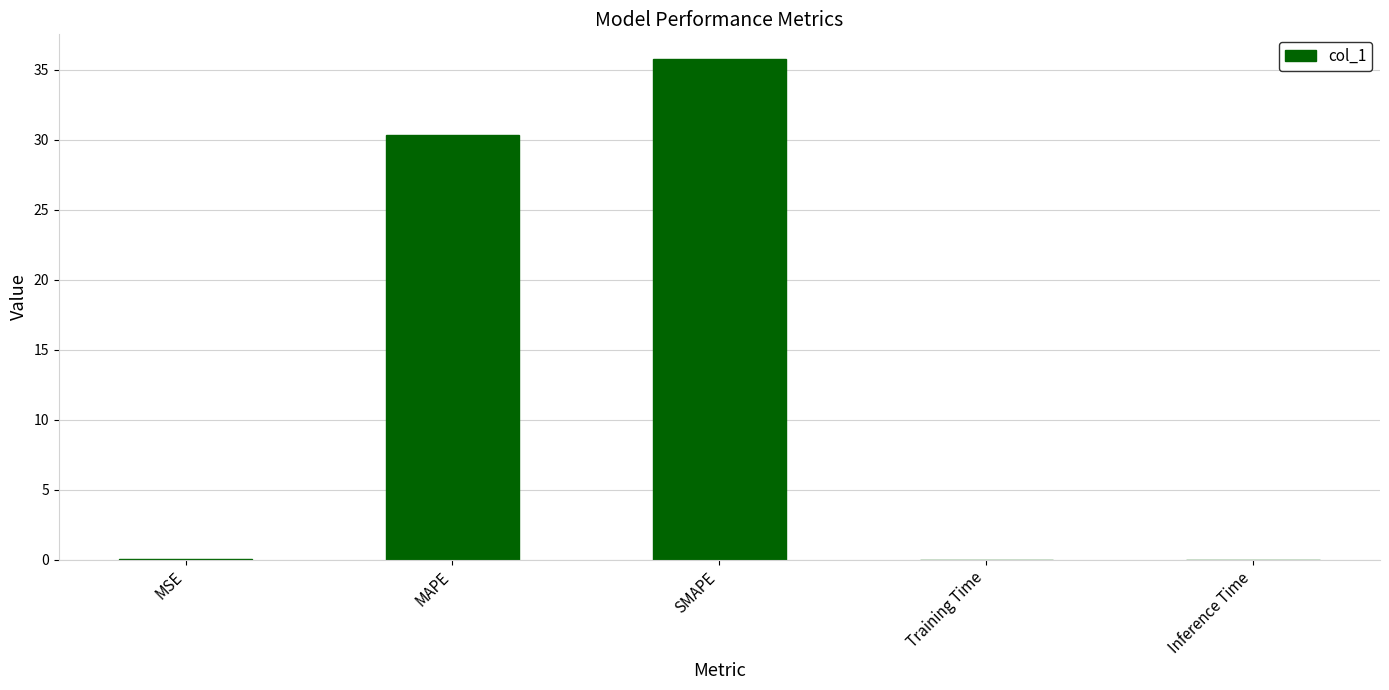

At which category does the chart reach its peak across all series?

SMAPE